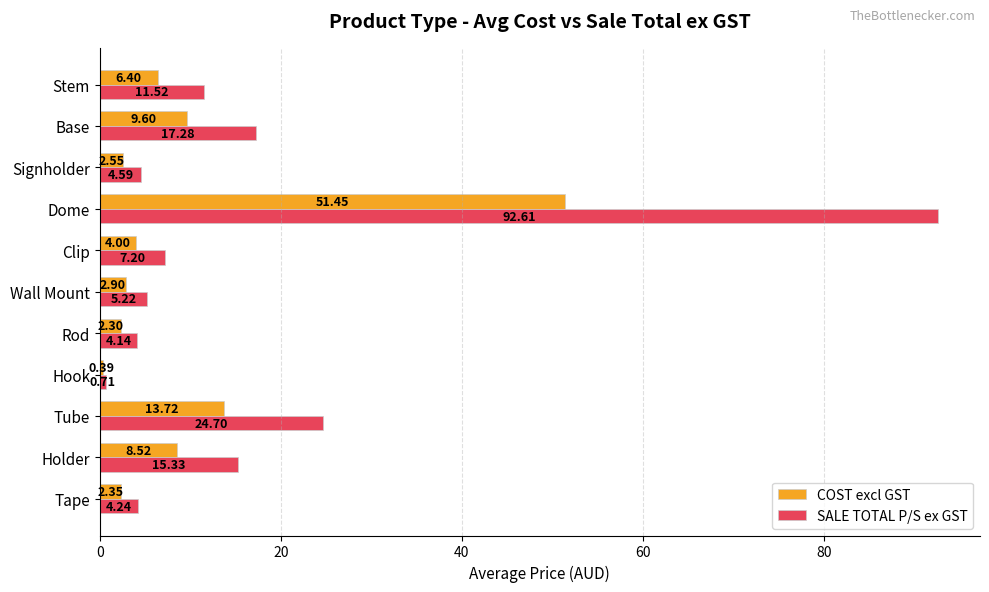

At which category is the sum across all series the highest?

Dome